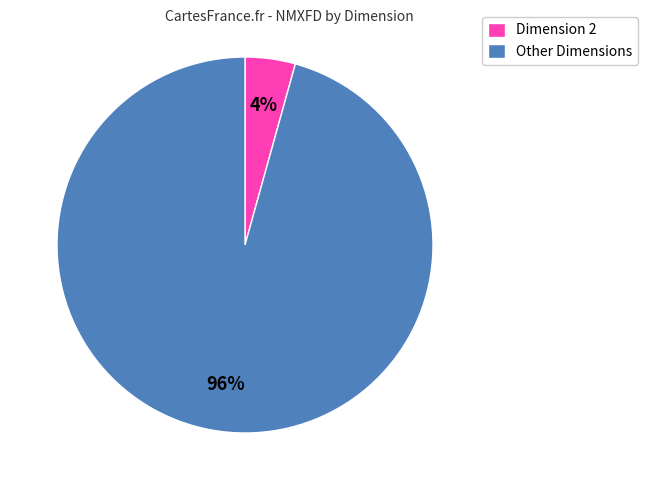

Does Other Dimensions account for over 50% of the chart?

Yes